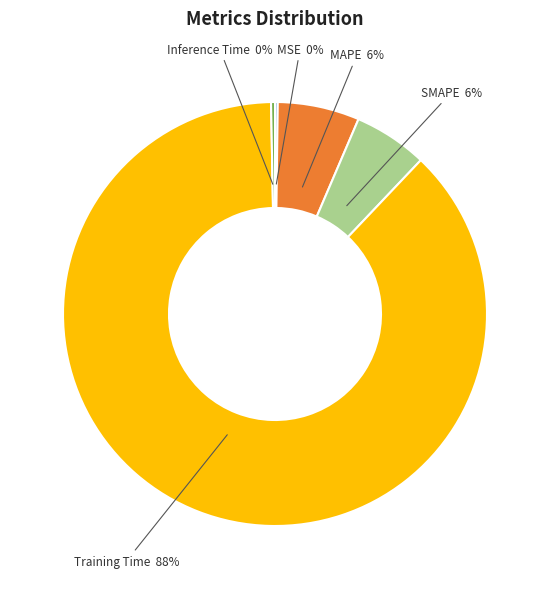

Do MAPE and Training Time together represent more than half of the pie?

Yes